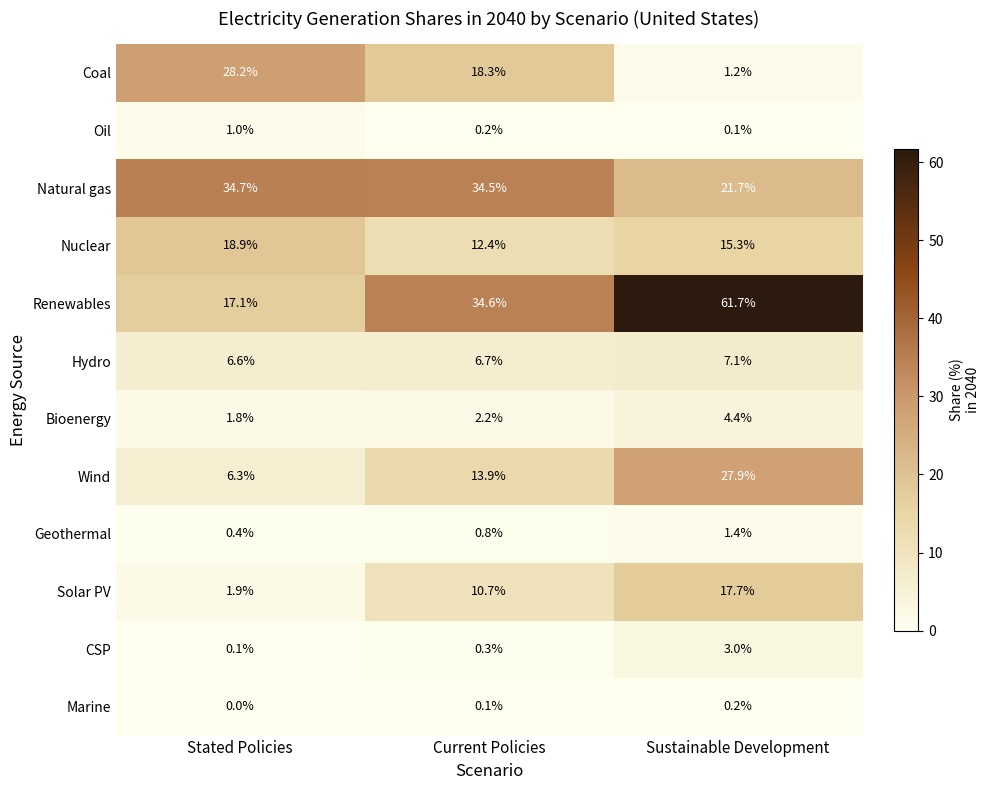

What is the difference between the highest and lowest values at Sustainable Development?

61.6